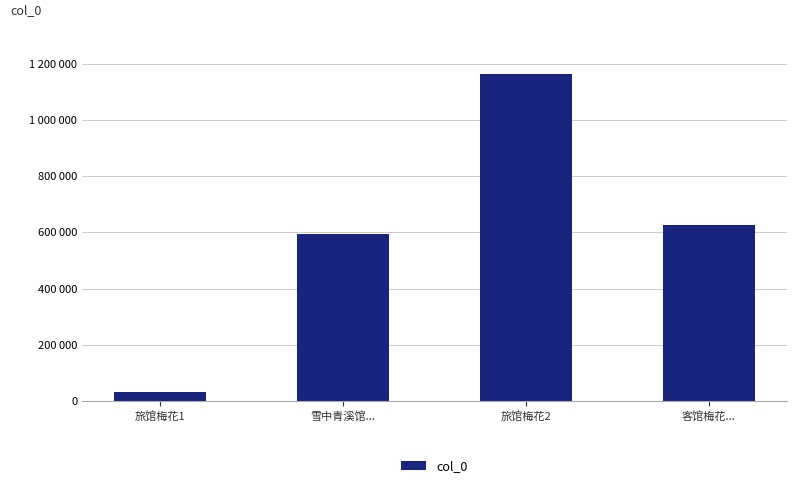

True or false: the data shows 441191 at 旅馆梅花2.

False